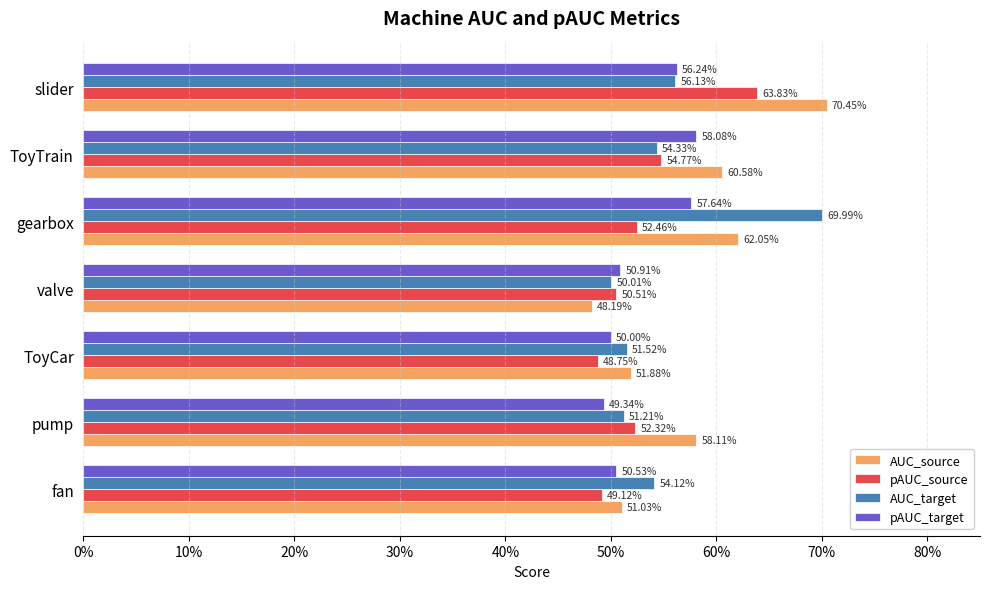

What are all the series names shown in the legend?

AUC_source, pAUC_source, AUC_target, pAUC_target